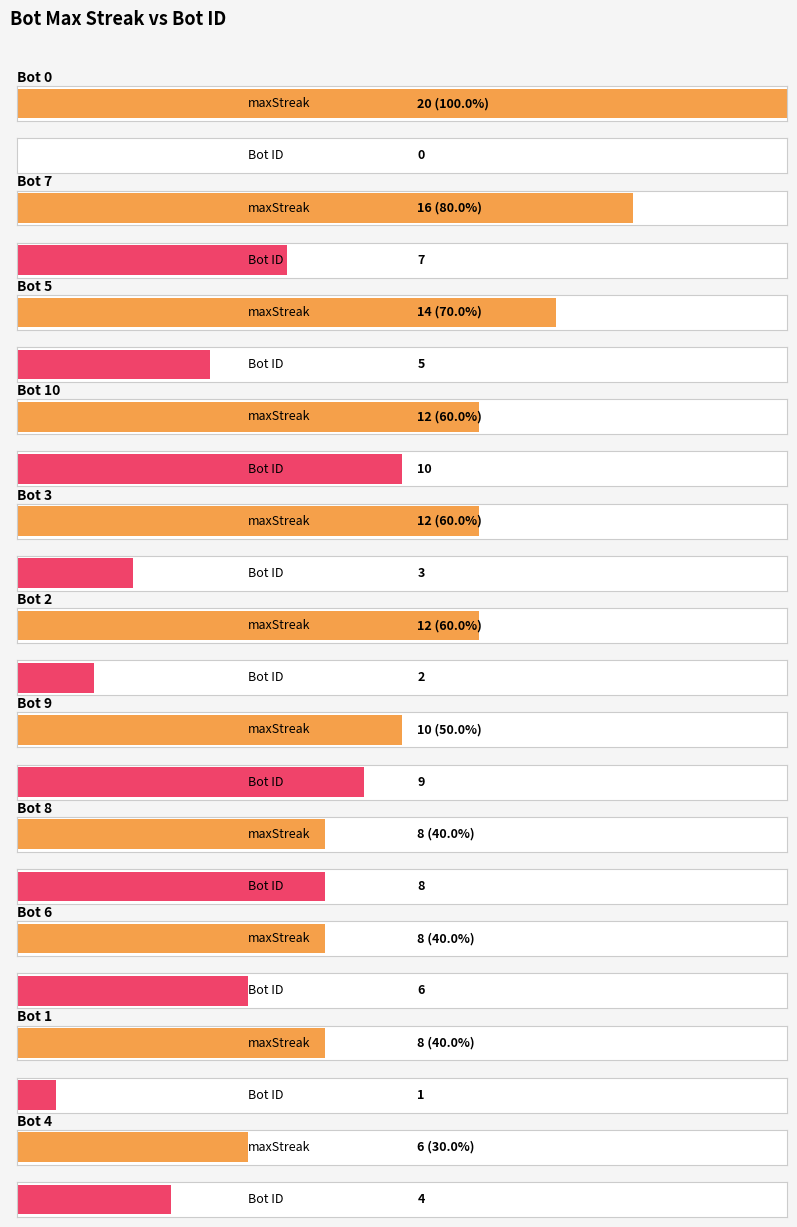

How many groups of bars are there?

11